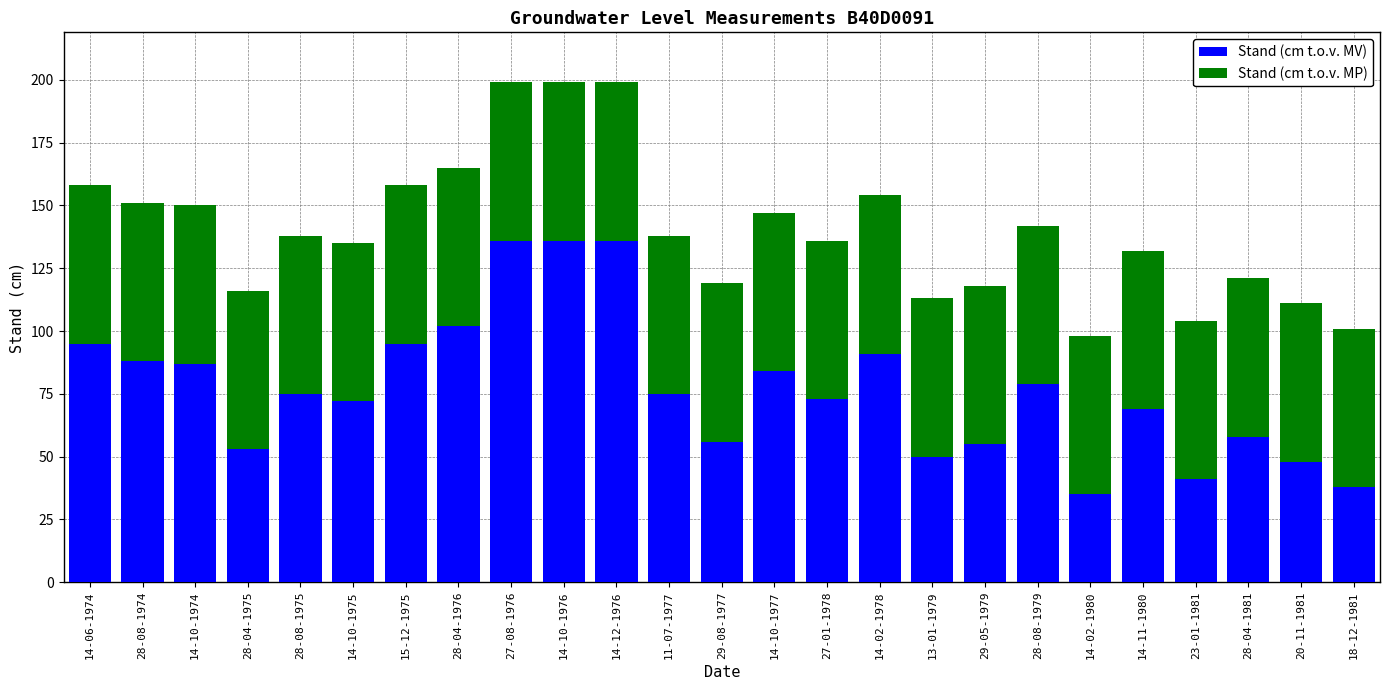

True or false: Stand (cm t.o.v. MV) has a value of 53 at 14-12-1976.

False